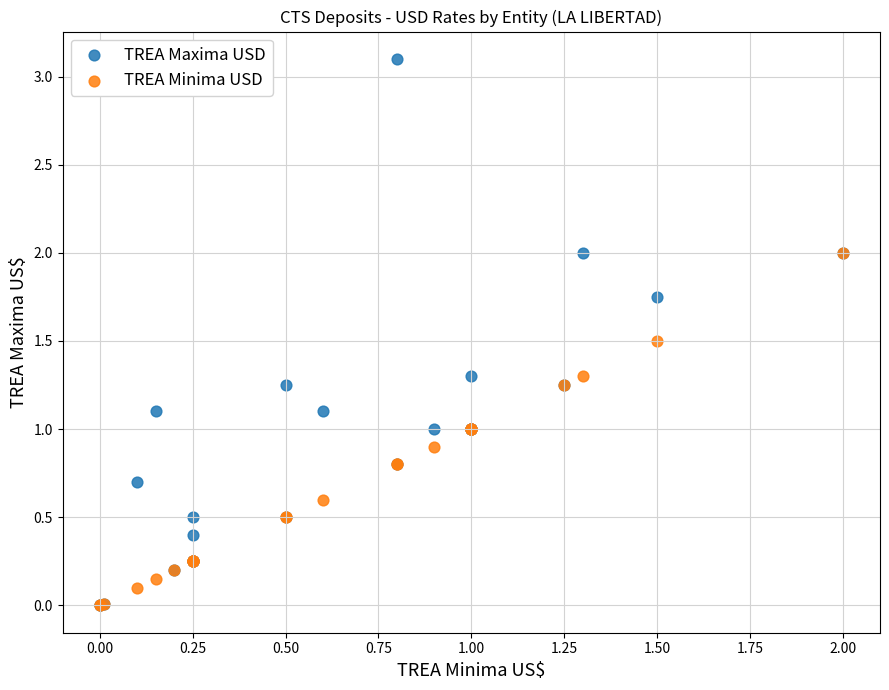

What are all the series names shown in the legend?

TREA Maxima USD, TREA Minima USD